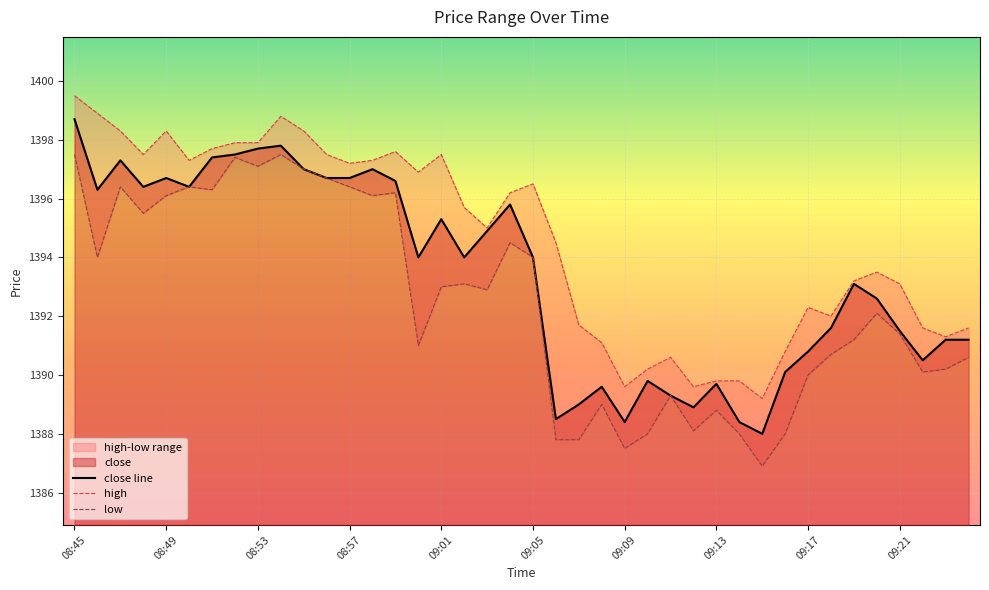

Is it true that close line equals 1391.5 at 09:21?

True